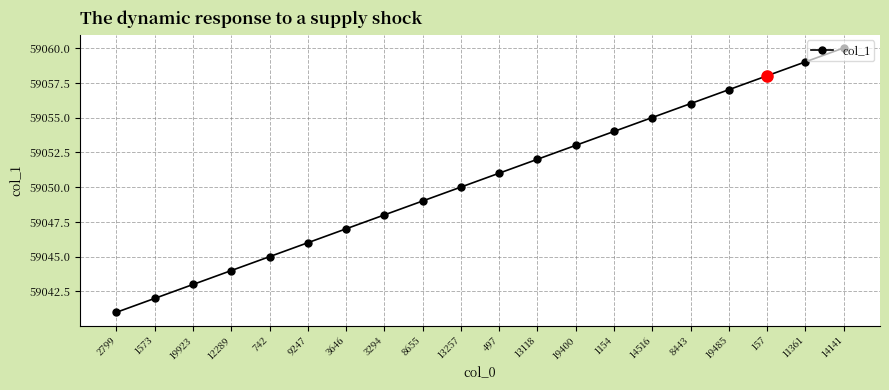

Rank the categories by value from highest to lowest.

14141, 11361, 157, 19485, 8443, 14516, 1154, 19400, 13118, 497, 13257, 8655, 3294, 3646, 9247, 742, 12289, 19923, 1573, 2799